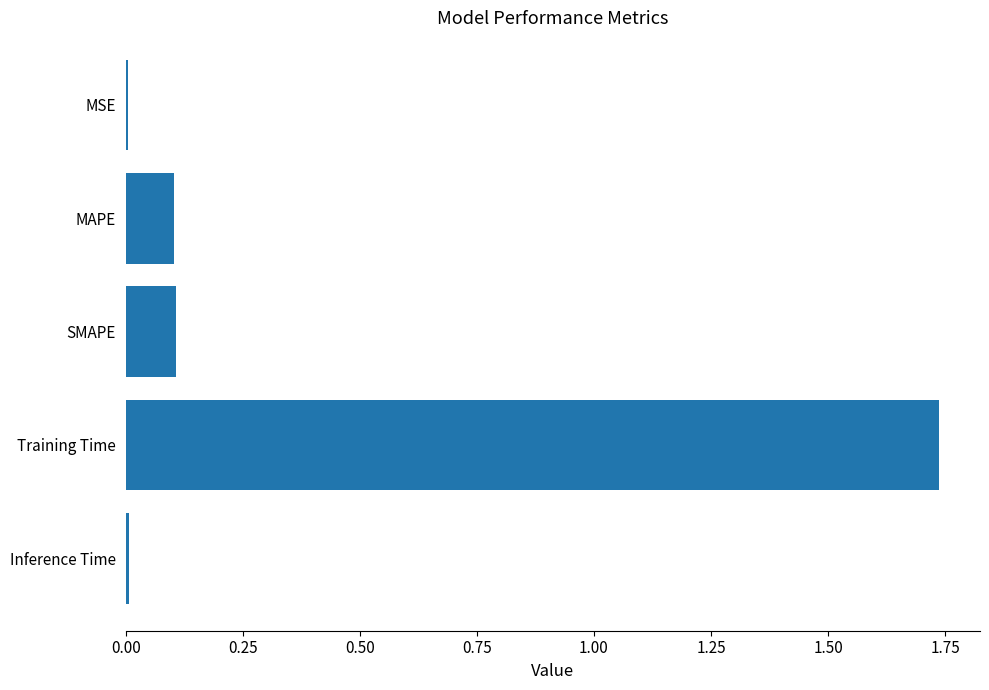

The value at Inference Time is 0.0. True or false?

True